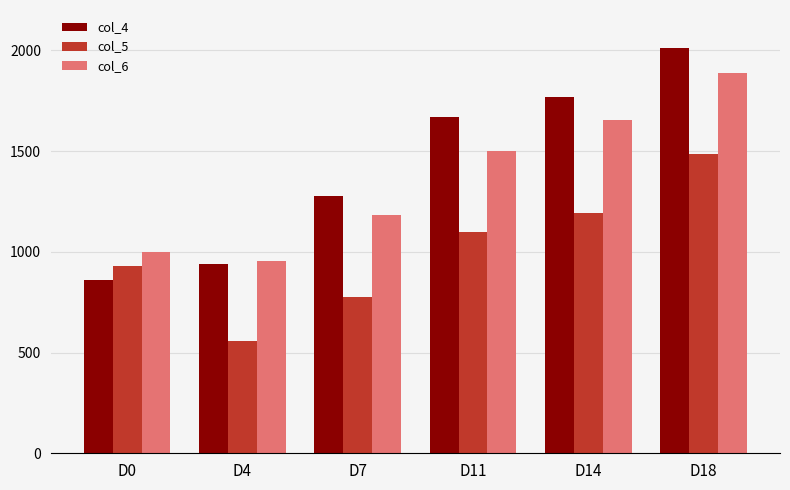

How many series are shown in this chart?

3